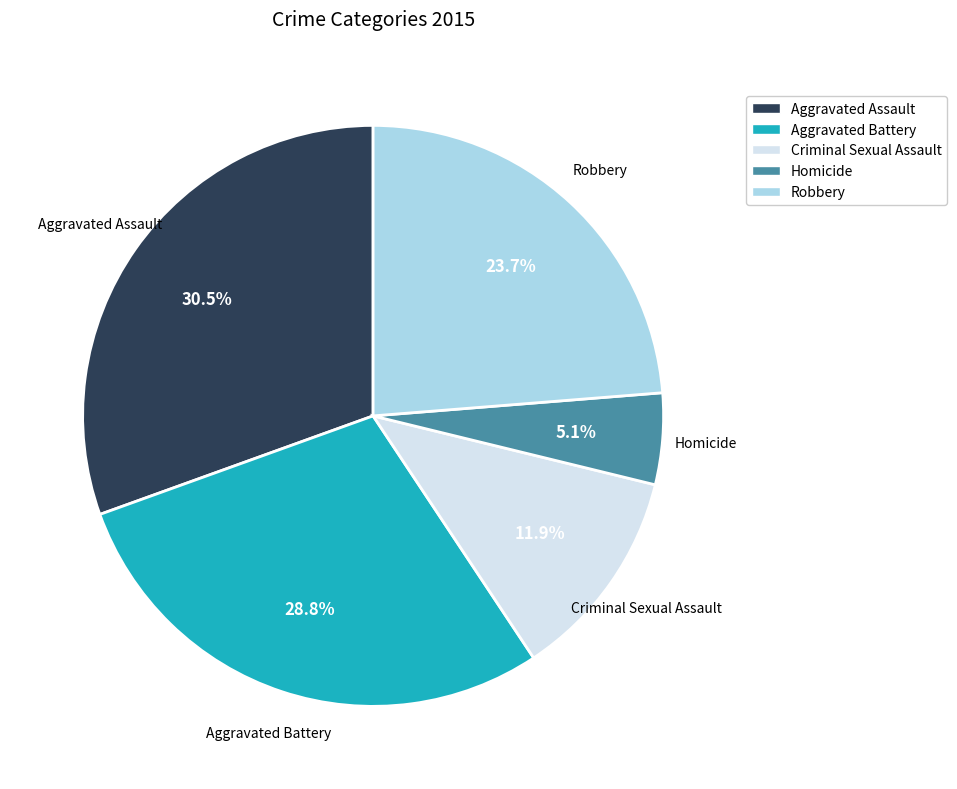

True or false: Criminal Sexual Assault accounts for 27% of the total.

False